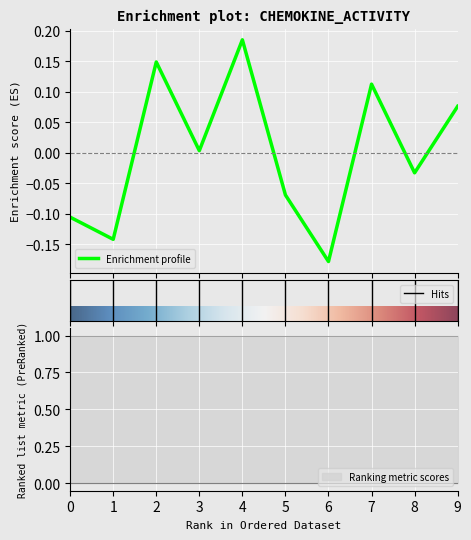

What is the difference between the maximum and minimum values?

0.4